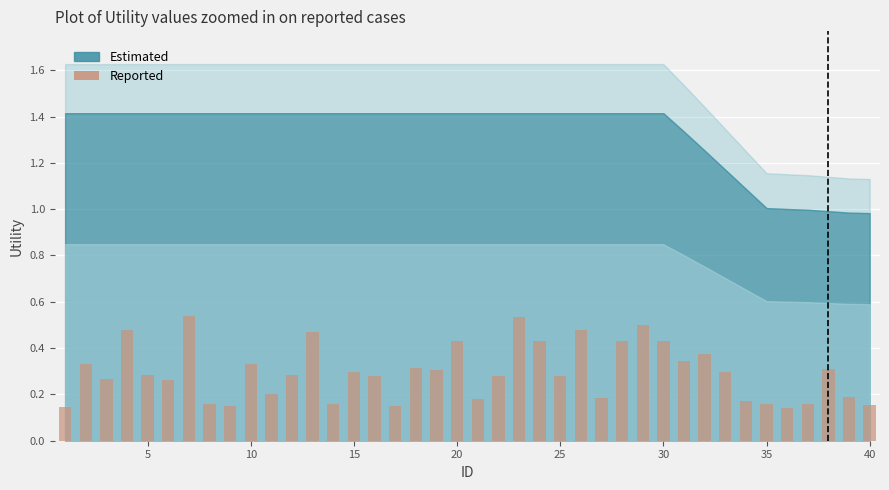

What is the average value?

0.3